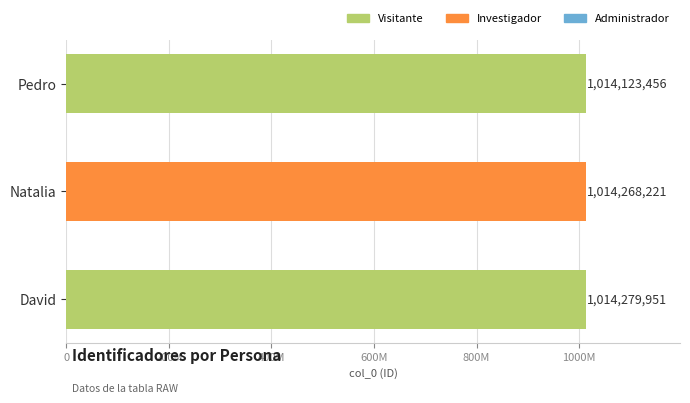

How many bars are there in total?

3